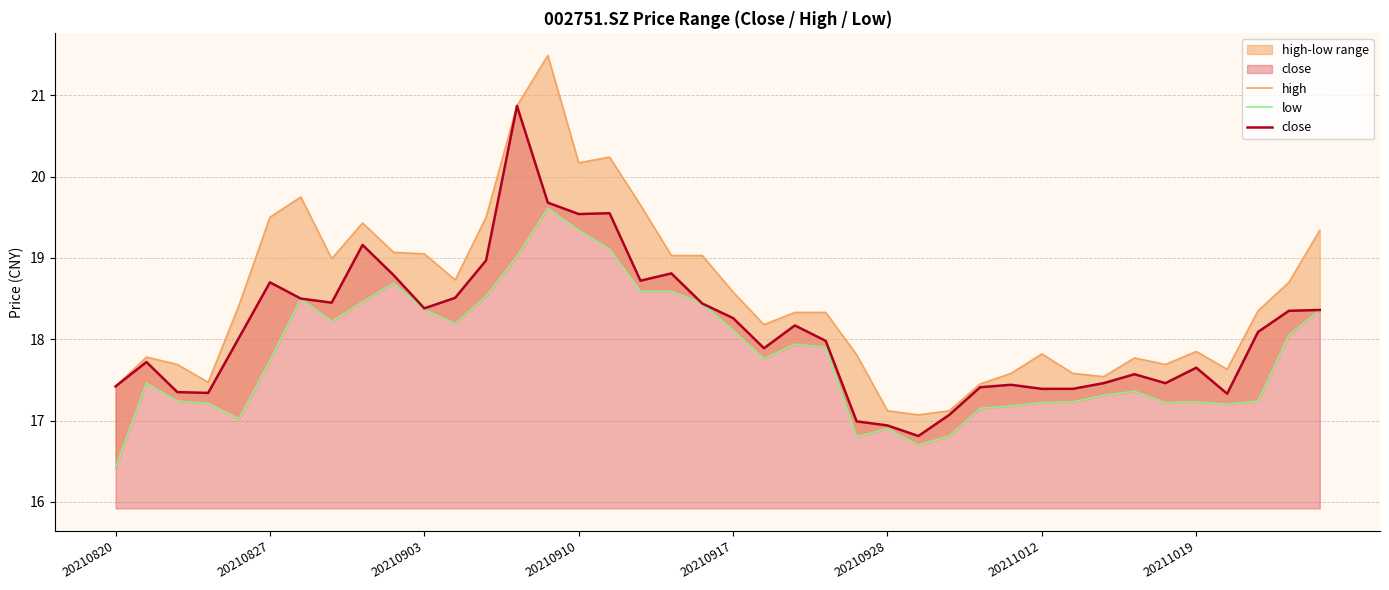

True or false: close has a value of 10.6 at 20210820.

False